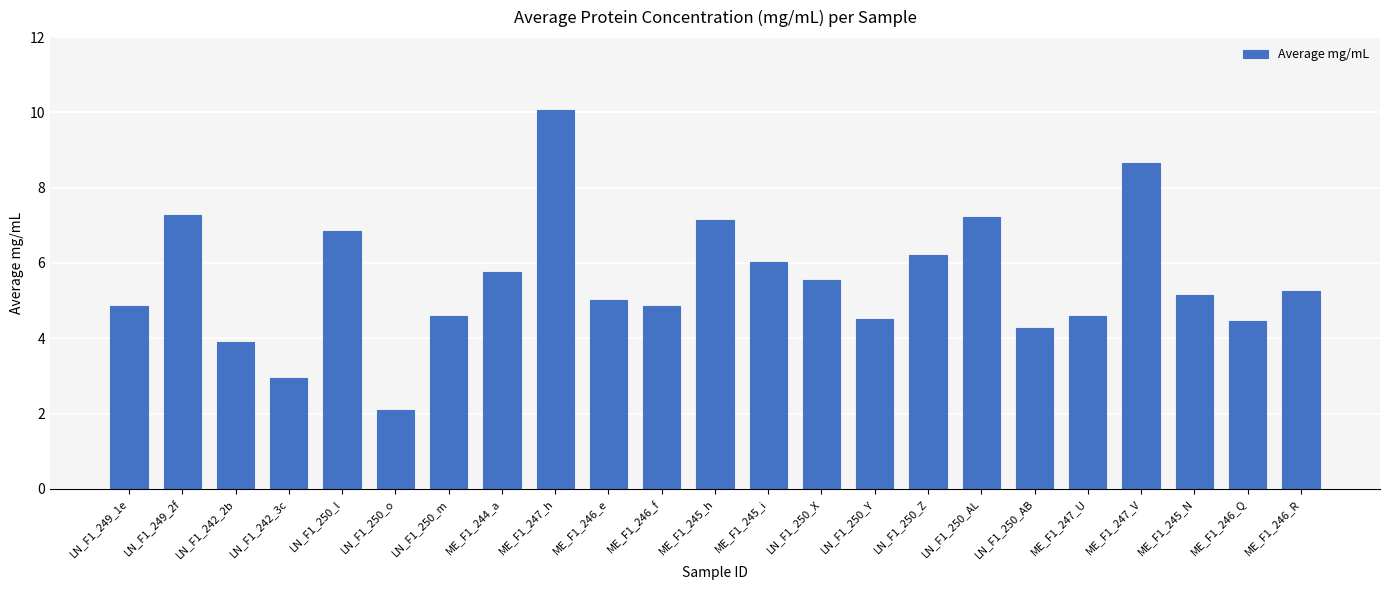

What is the change in value from LN_F1_250_Z to ME_F1_247_V?

+2.4